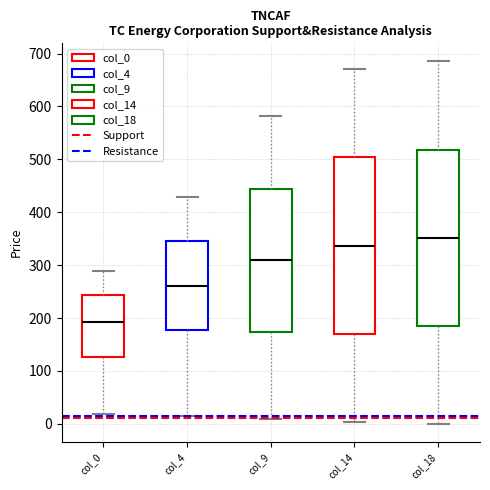

Which box has the lowest median line?

col_0